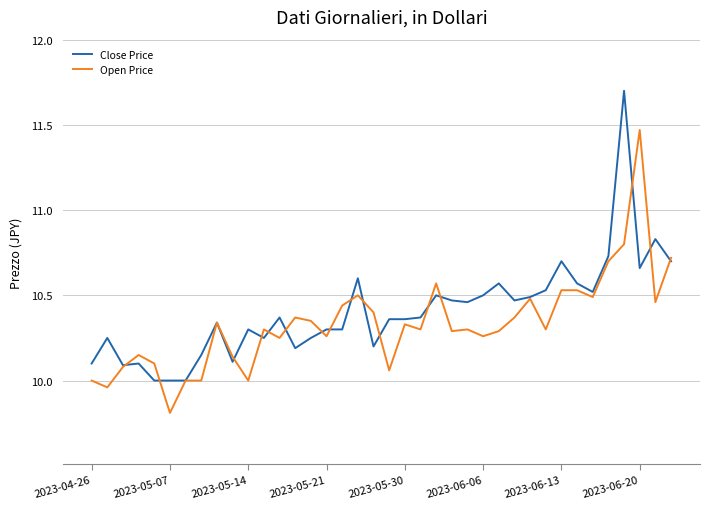

Rank the series by their maximum value, from lowest to highest.

Open Price, Close Price